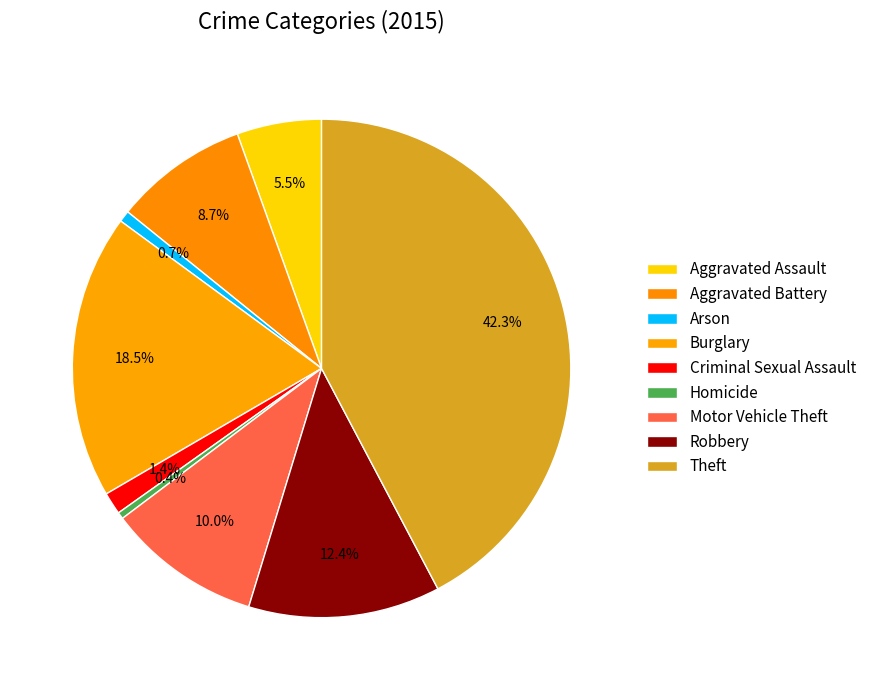

How many segments does this pie chart have?

9